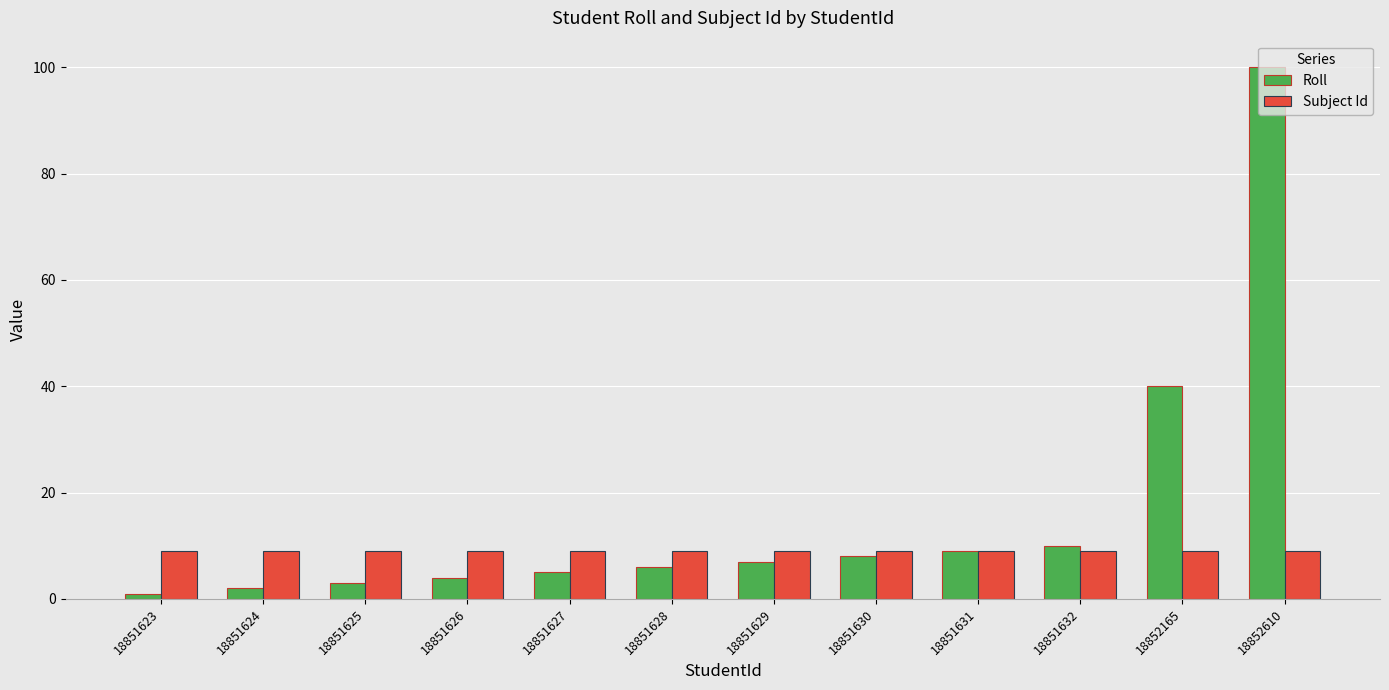

List the series in order of their peak value, highest first.

Roll, Subject Id